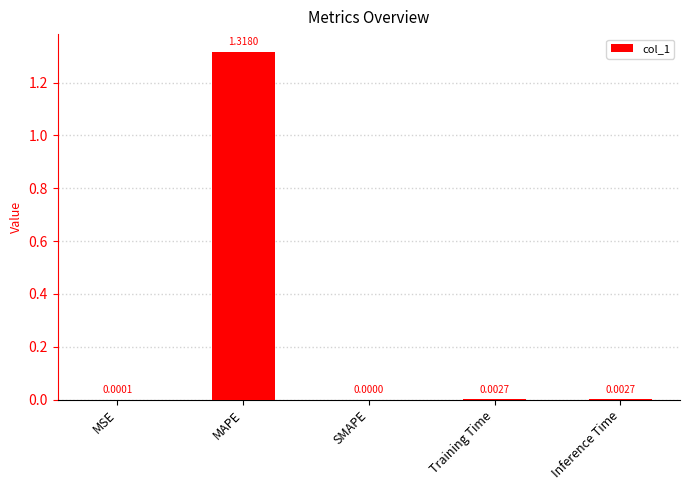

What is the change in value from MSE to MAPE?

+1.3